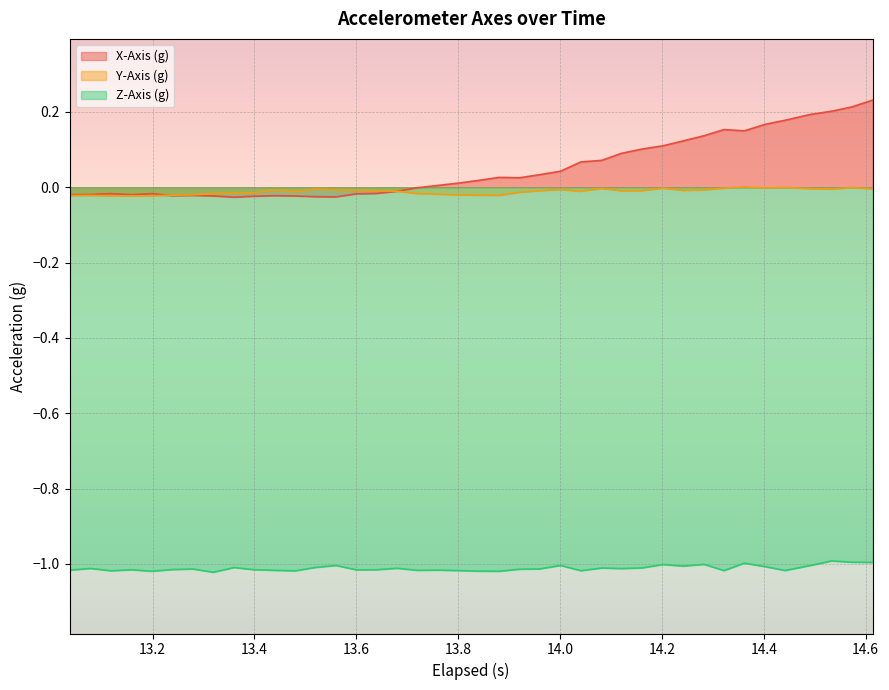

How many lines are shown in the chart?

3